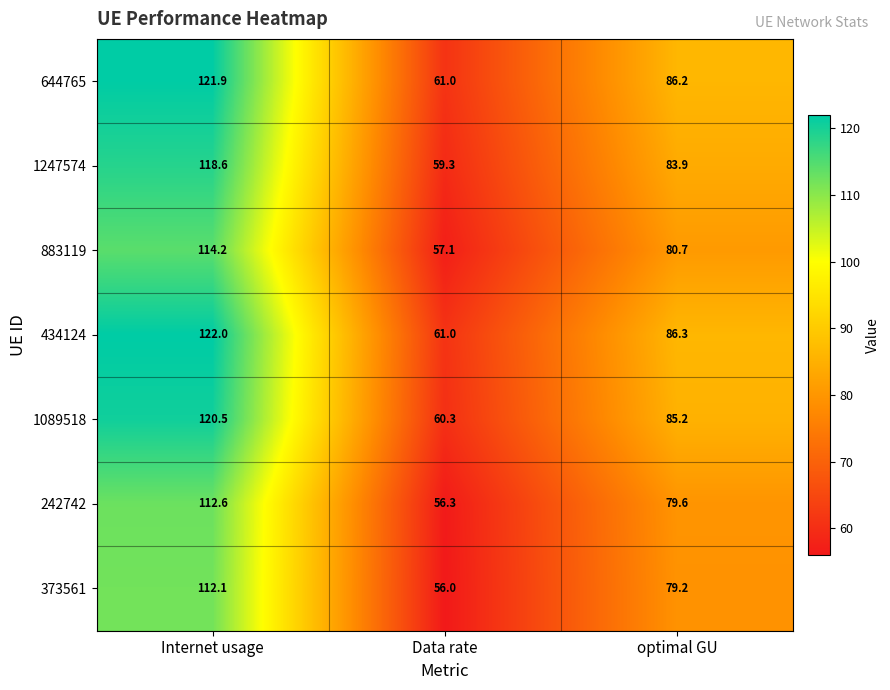

What is the difference between the highest and lowest values at Internet usage?

9.9